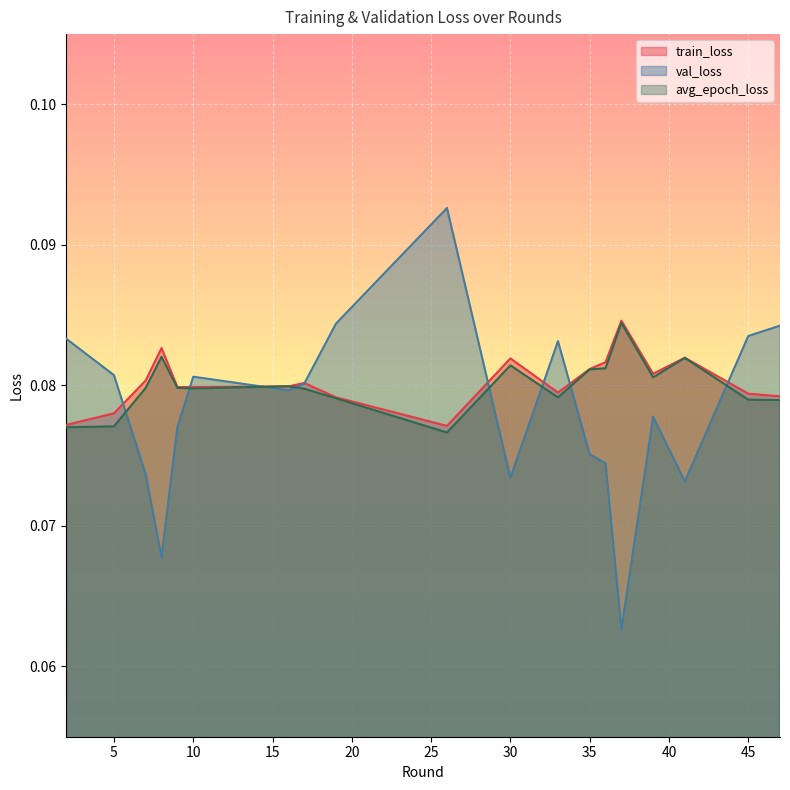

How many categories are shown in the chart?

19